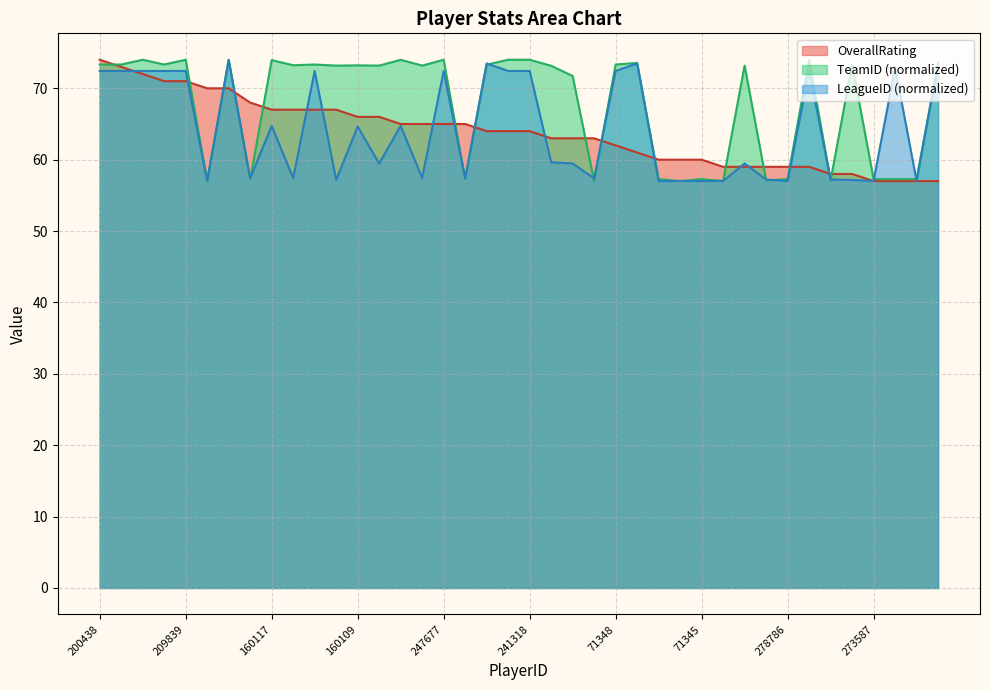

Which category has the highest value across all series?

200438